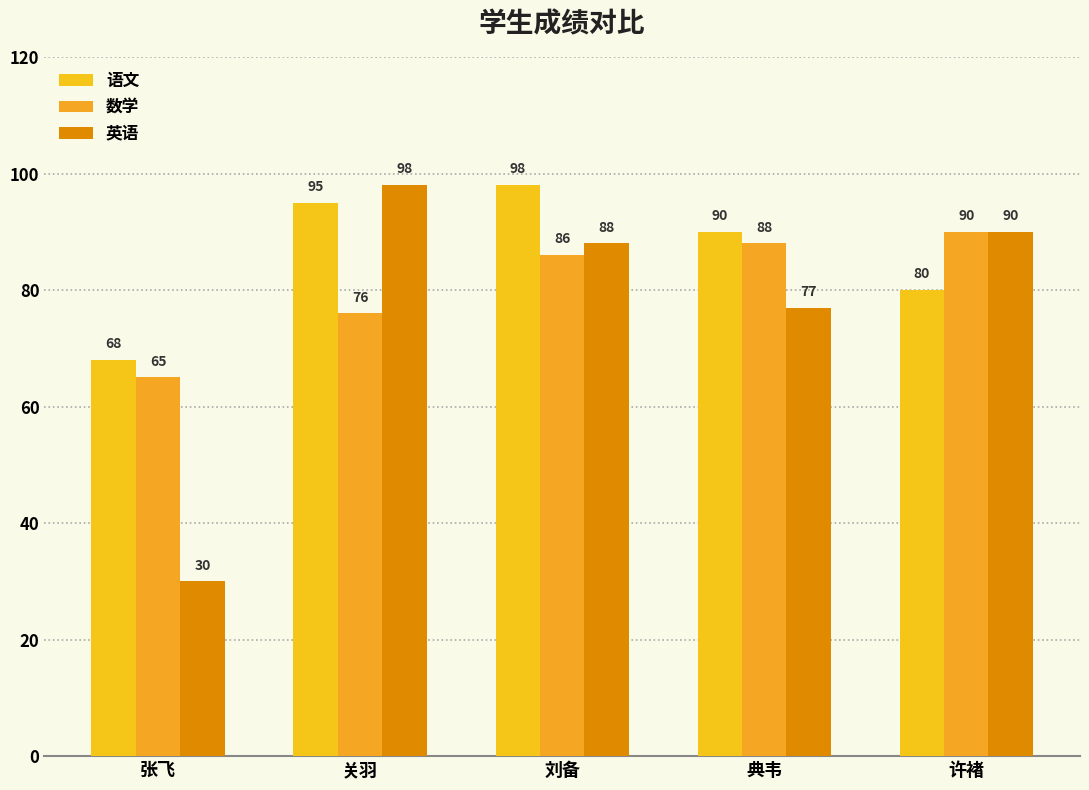

Are the bars grouped side by side (vs. stacked)?

Yes